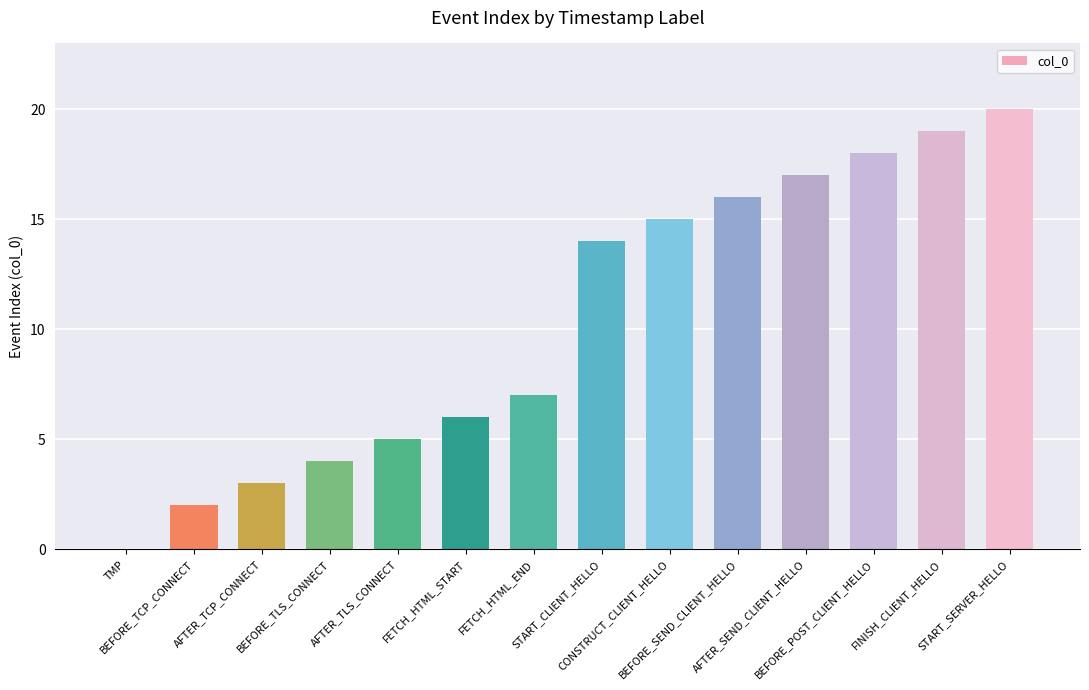

Reading left to right, transcribe all the data shown in this chart.

0	2	3	4	5	6	7	14	15	16	17	18	19	20